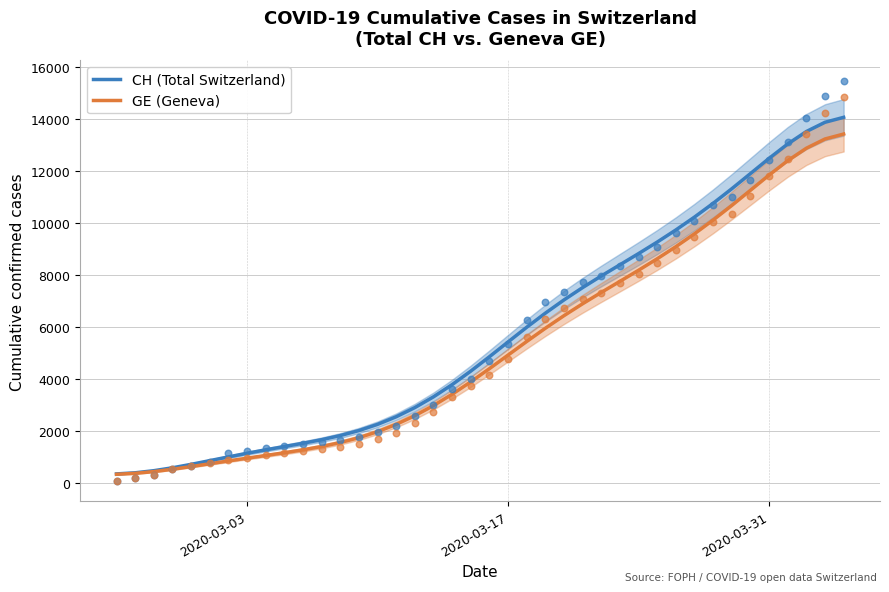

What are all the series names shown in the legend?

CH (Total Switzerland), GE (Geneva)